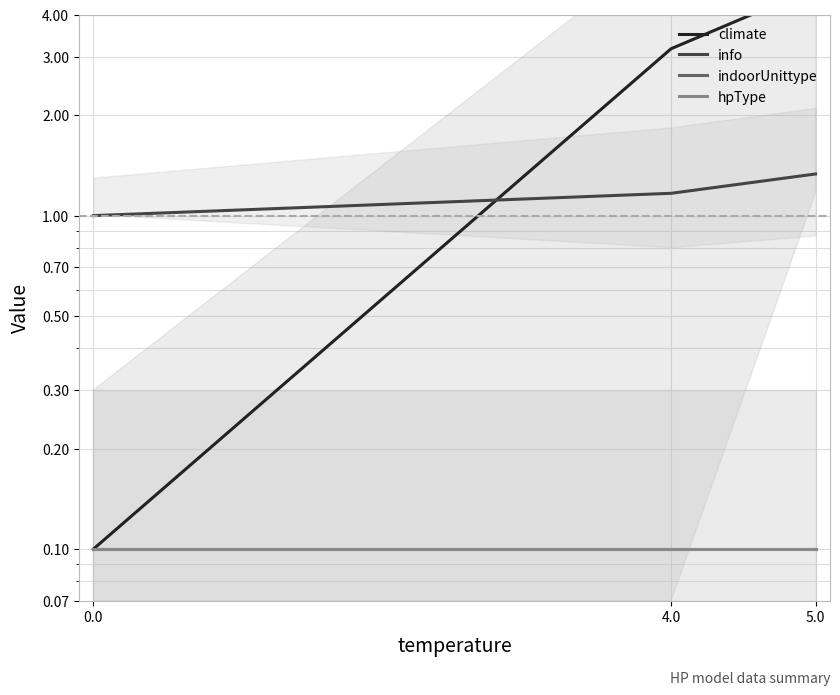

True or false: info has a value of 1.2 at 4.0.

True